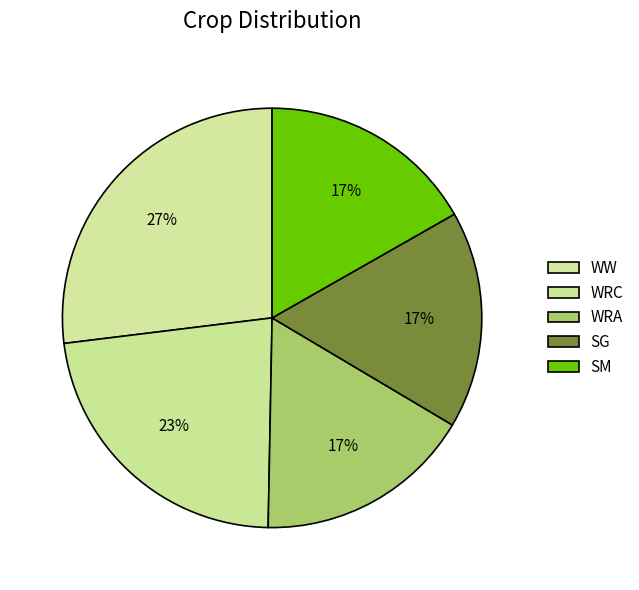

What is the smallest slice in the pie chart?

WRA